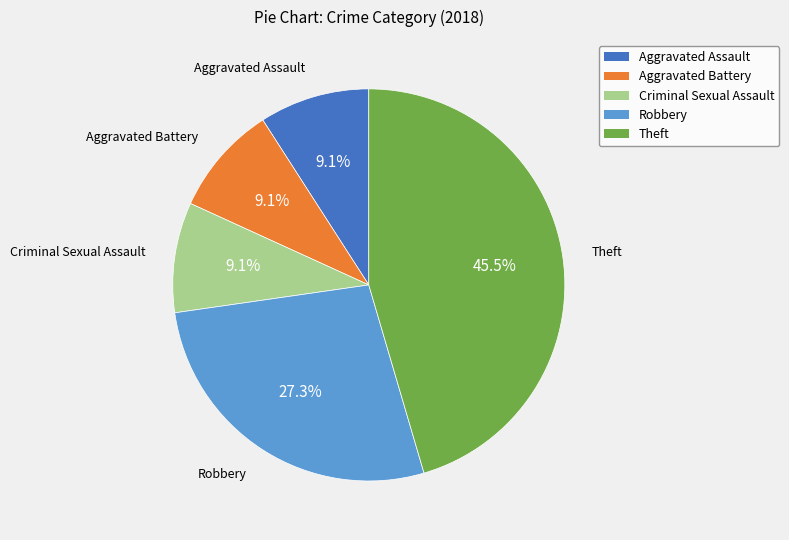

To the nearest percent, what is the combined percentage of Robbery and Theft?

73%